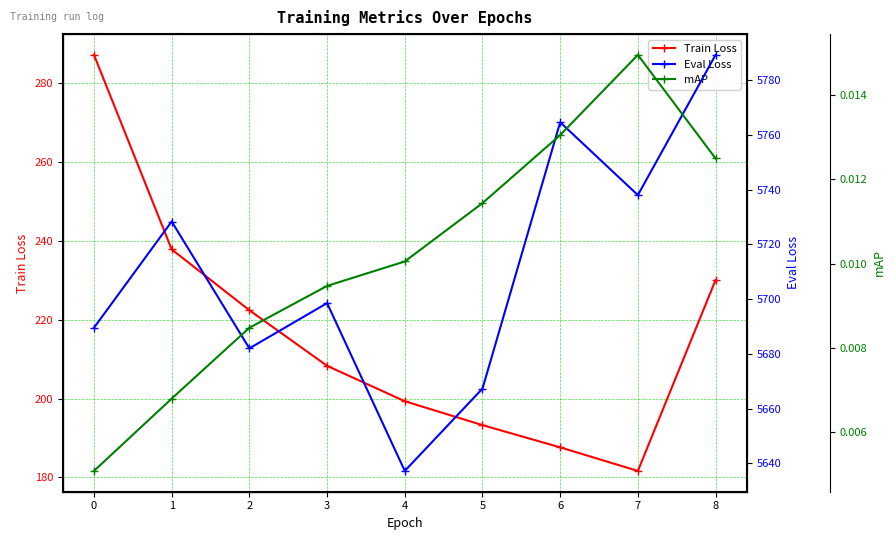

Does the chart display data point markers on the line(s)?

Yes